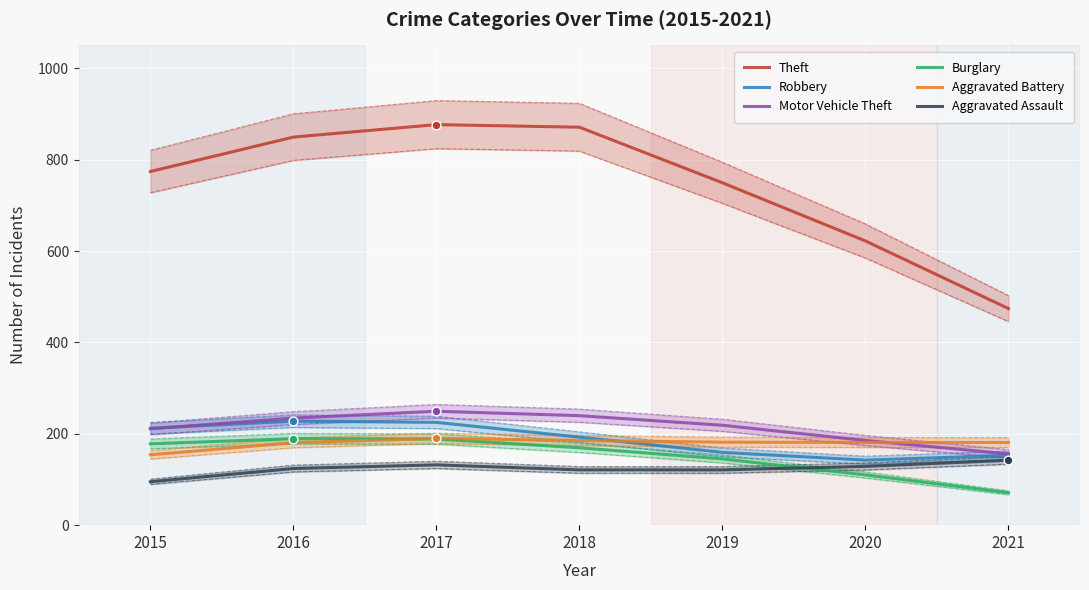

Which series has the largest total across all categories?

Theft